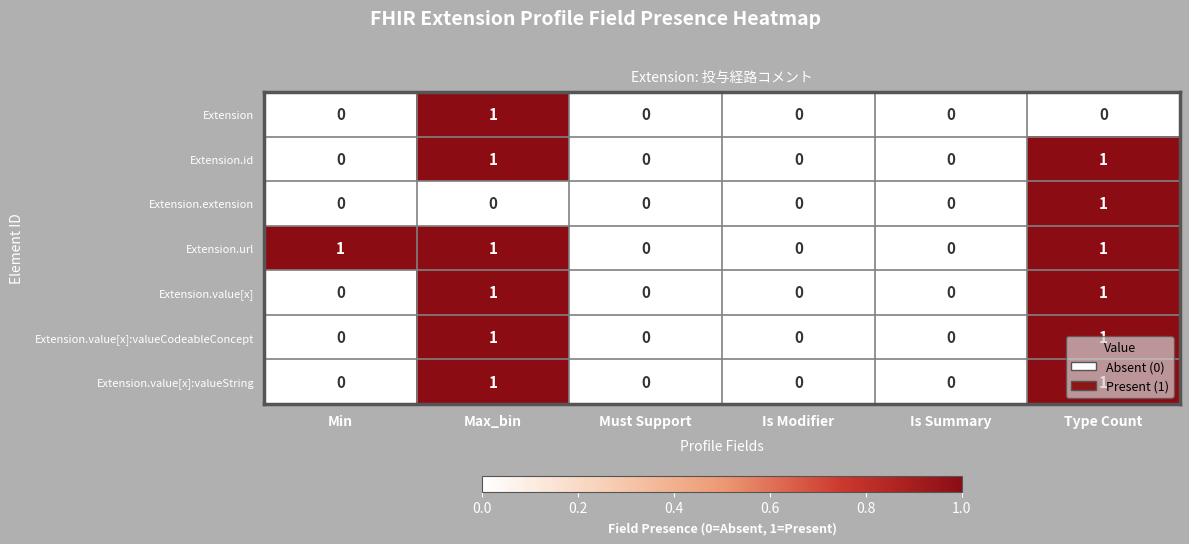

True or false: Extension.id has a value of -1 at Min.

False